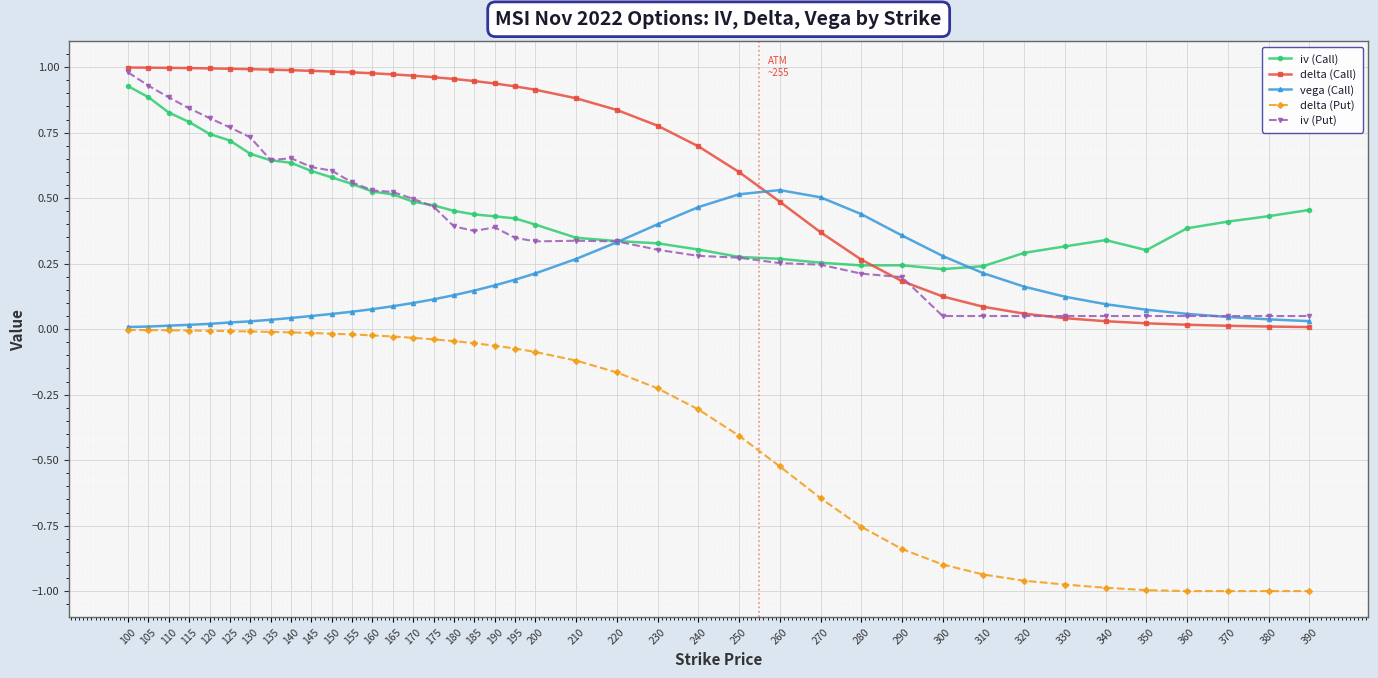

Which series has the widest spread of values?

delta (Put)